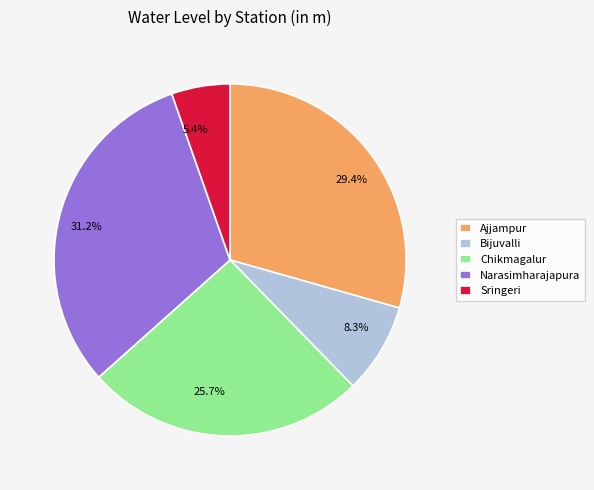

Combined, do Sringeri and Chikmagalur account for over 50%?

No